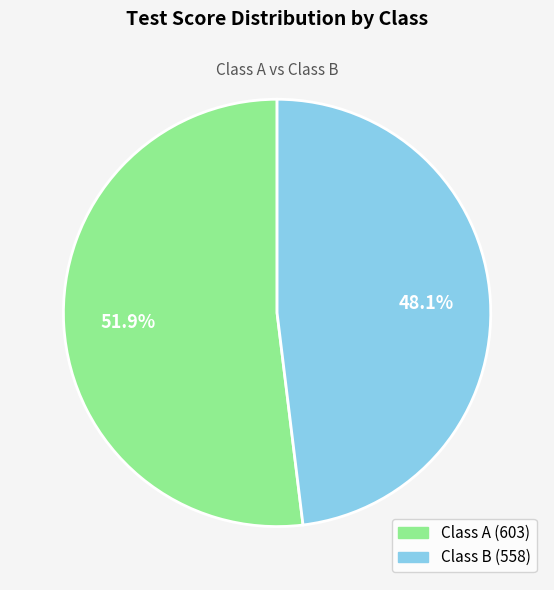

Does any single category account for the majority?

Yes